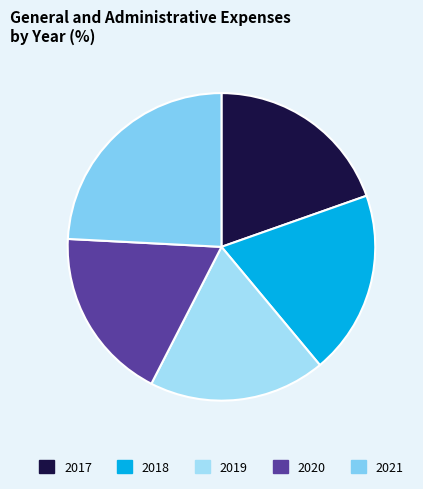

Count the number of slices in the pie.

5